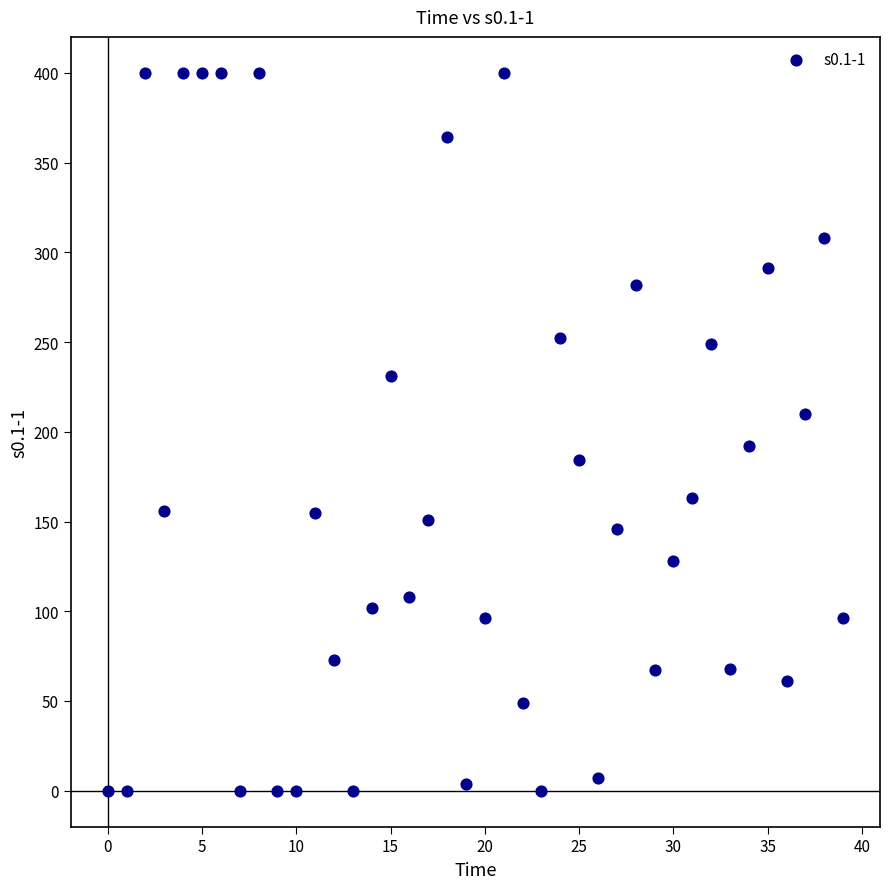

What is the range of Y values (max minus min)?

400